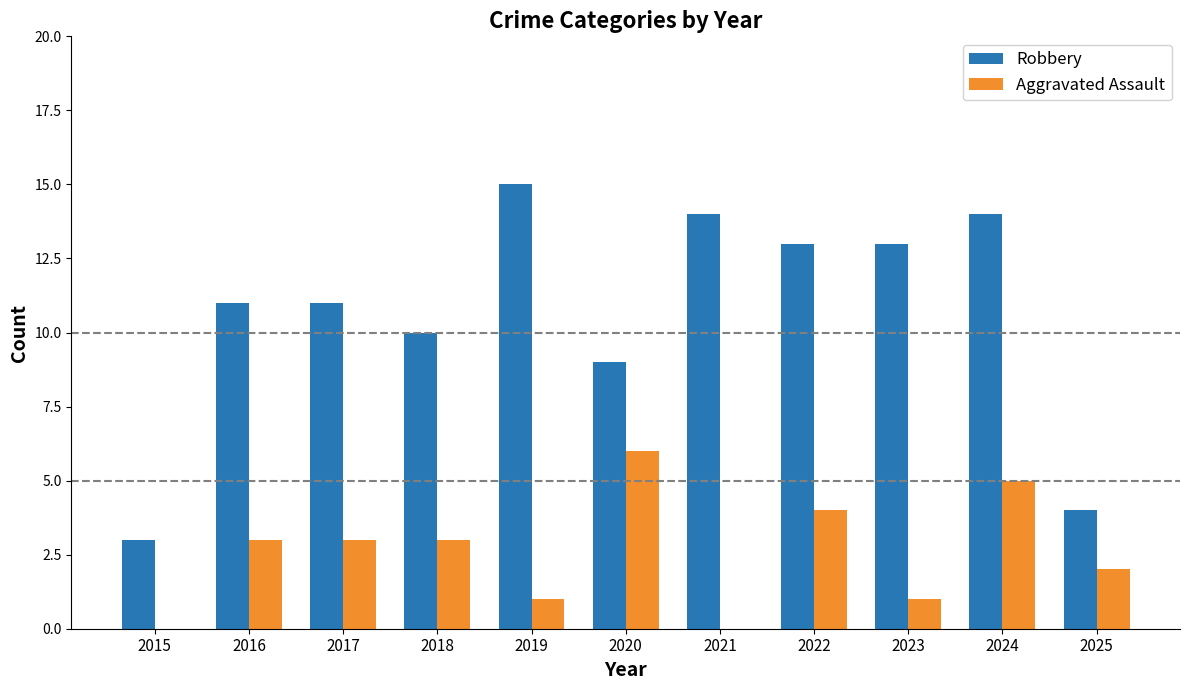

The Robbery series shows 15 at 2017. True or false?

False